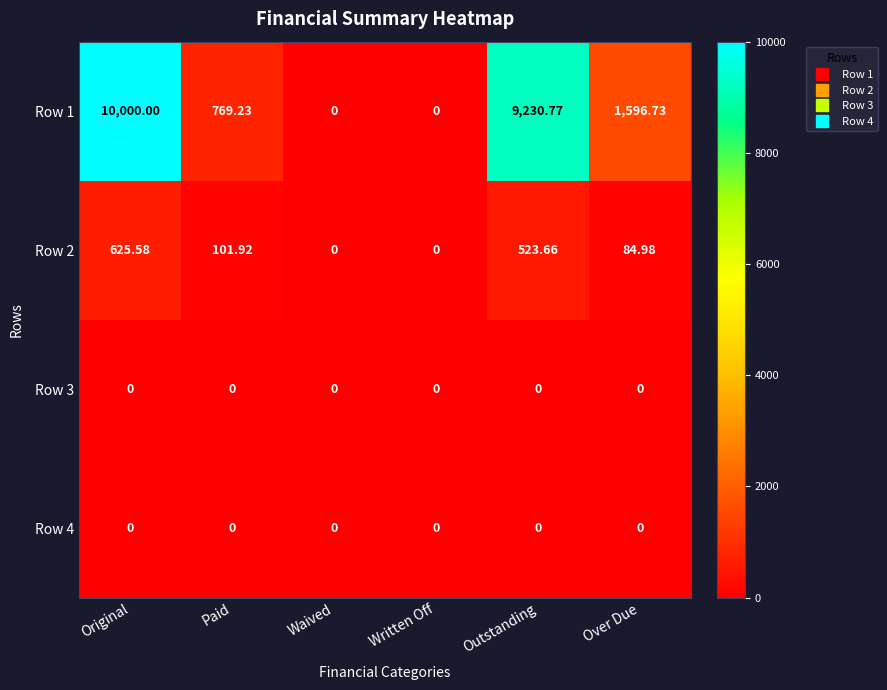

At which category does the chart reach its peak across all series?

Original